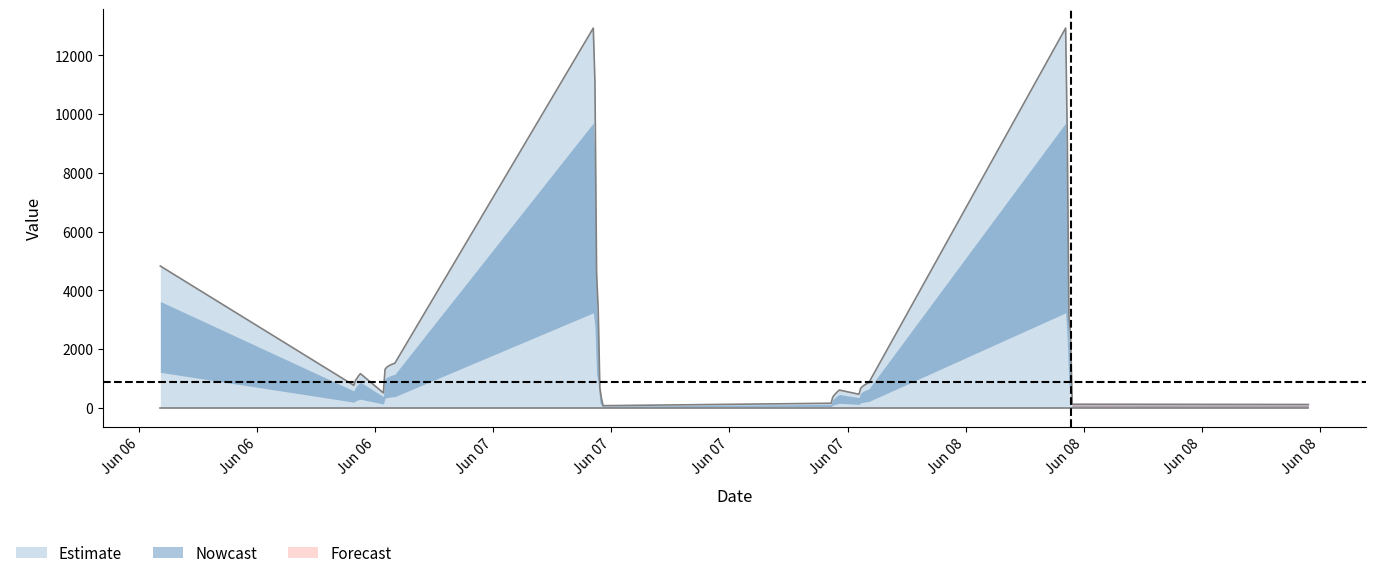

What is the change in value from 2016-06-07 19:20:00 to 2016-06-08 19:25:00?

-324.0